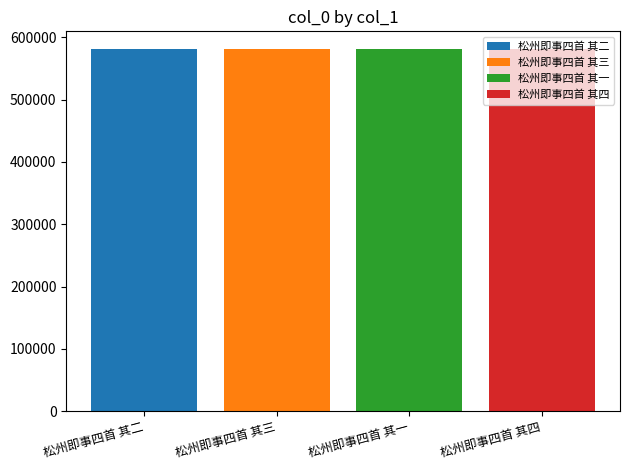

List the series in order of their overall mean, lowest first.

松州即事四首 其一, 松州即事四首 其二, 松州即事四首 其三, 松州即事四首 其四